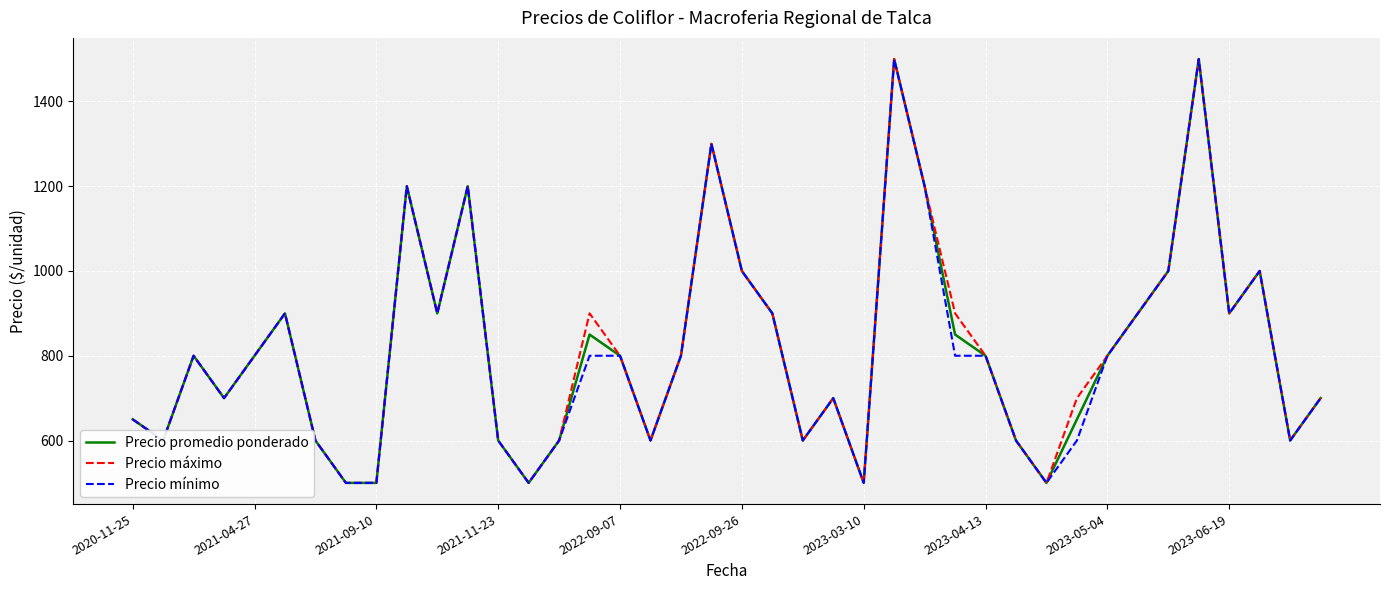

What is the smallest value displayed?

500